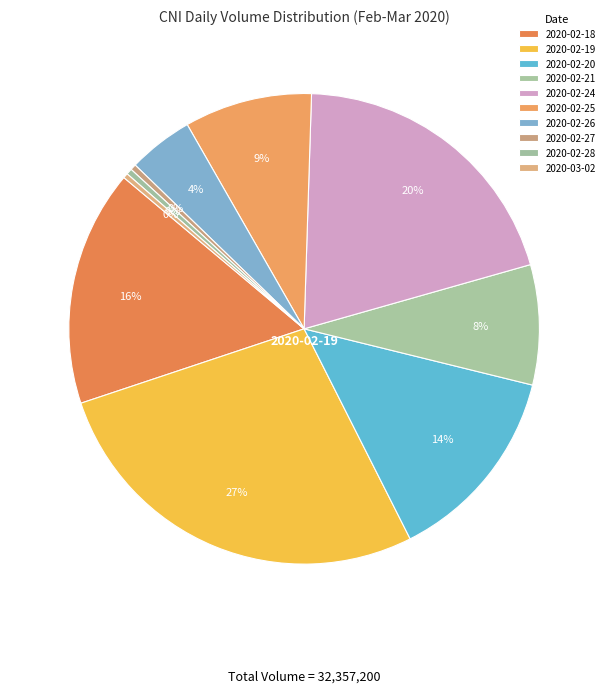

How many segments does this pie chart have?

10